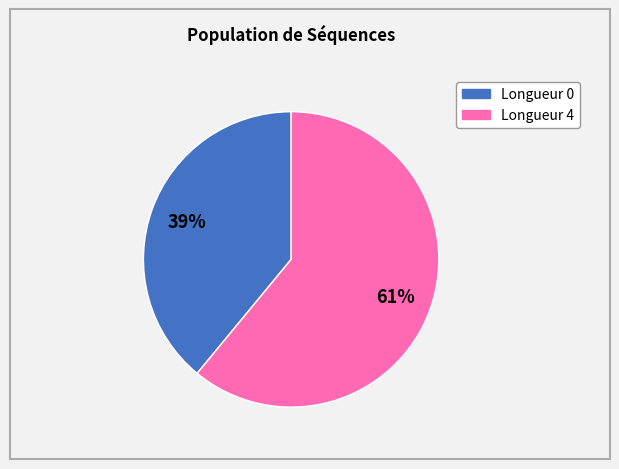

Does any single category account for the majority?

Yes